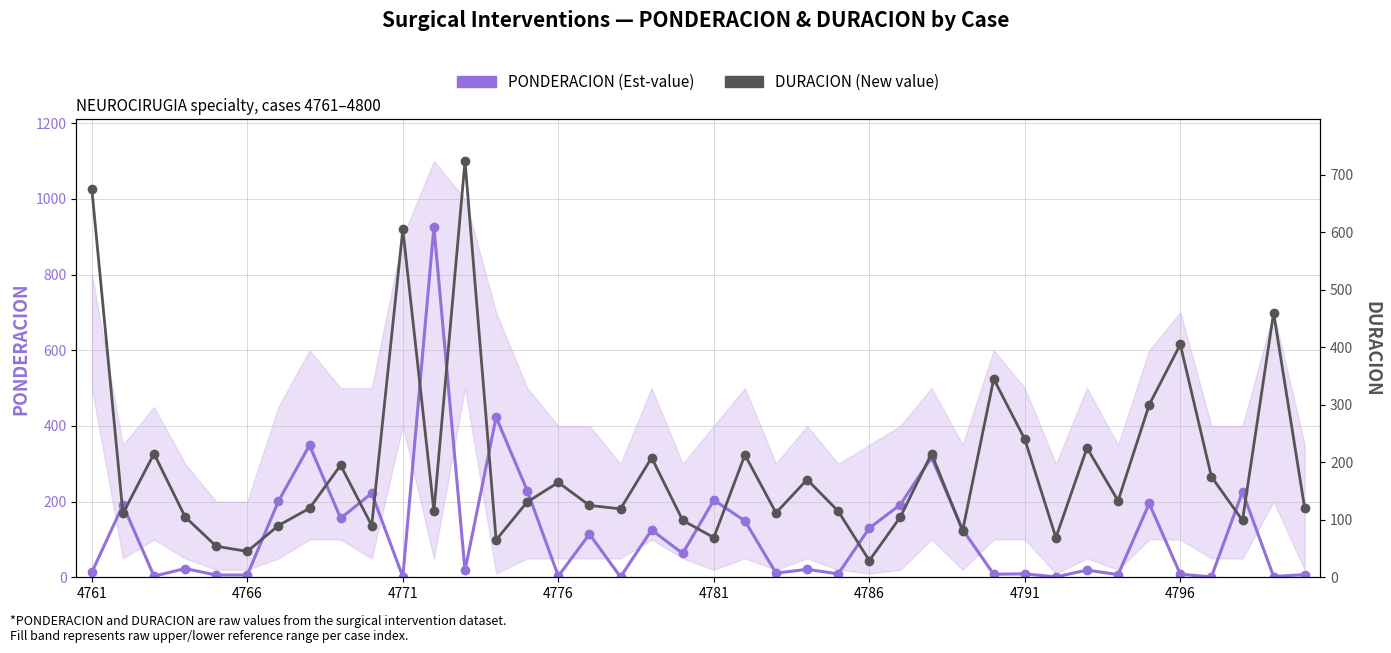

What are all the series names shown in the legend?

PONDERACION (Est-value), DURACION (New value)